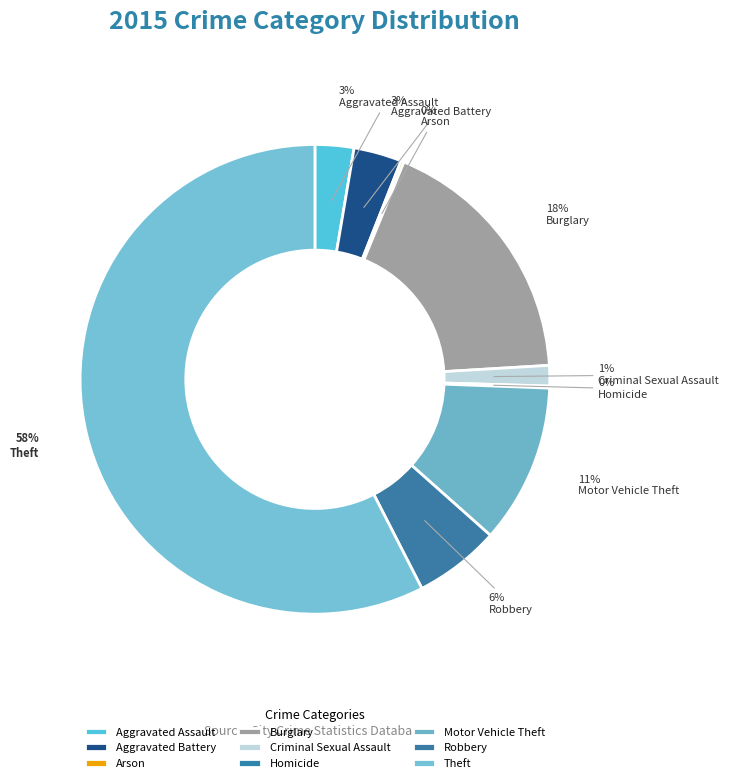

True or false: Homicide accounts for 0% of the total.

True